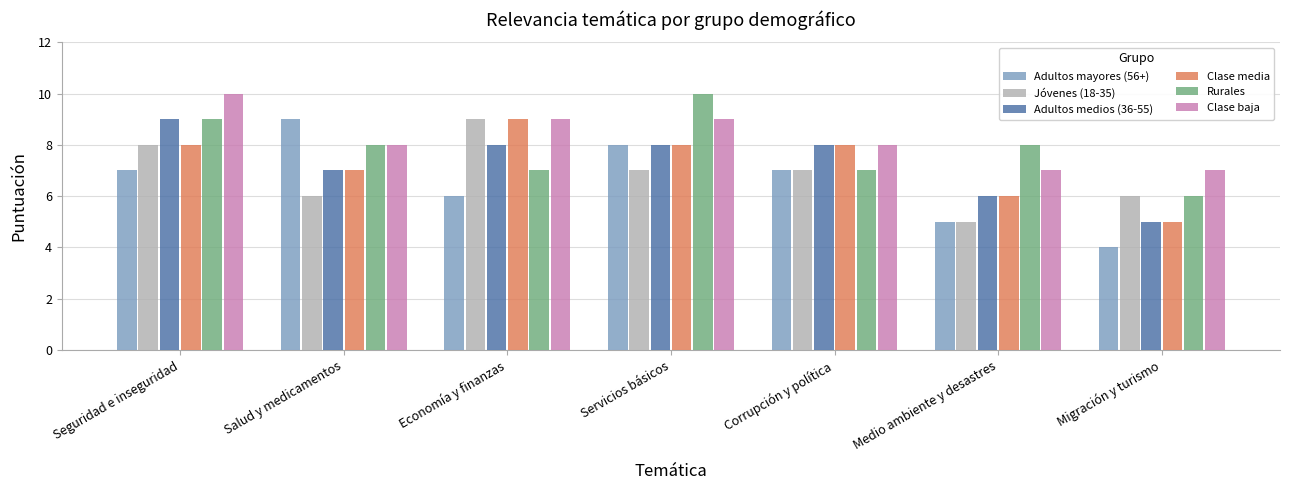

What position from the left is Migración y turismo?

7